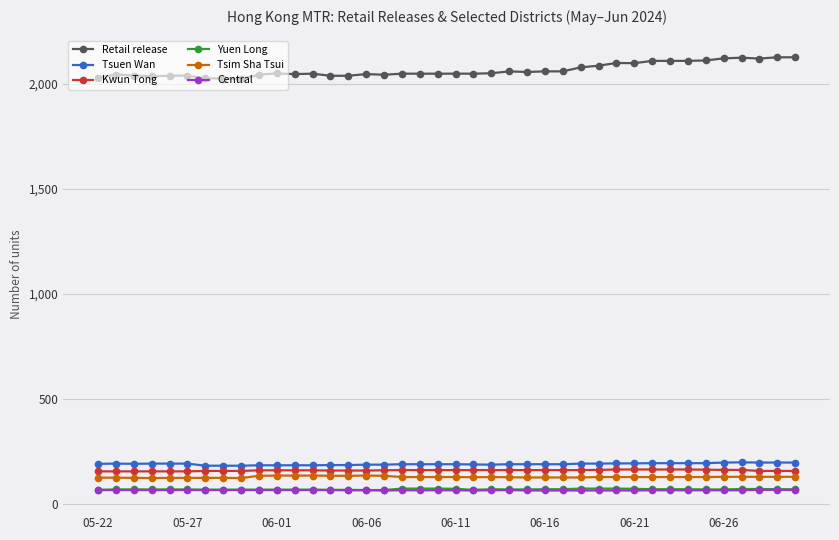

At how many categories does at least one series exceed 1406?

40